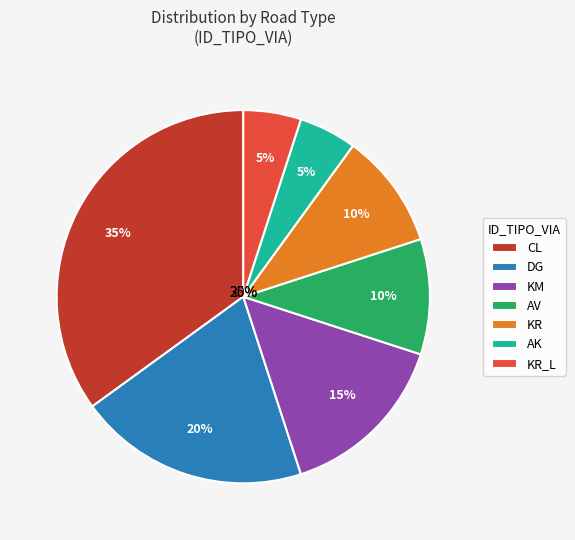

True or false: AV accounts for 10% of the total.

True